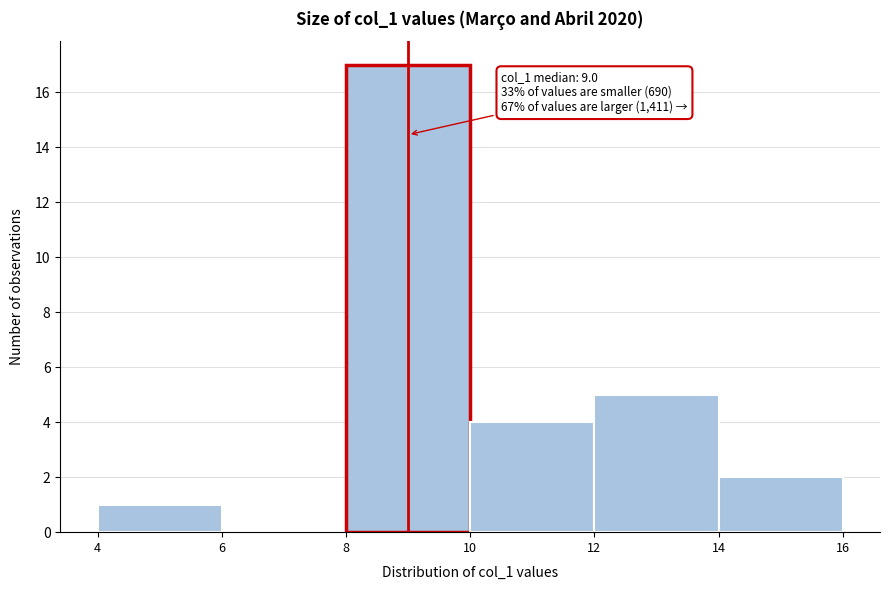

Which range on the x-axis has the tallest bar?

8 to 10